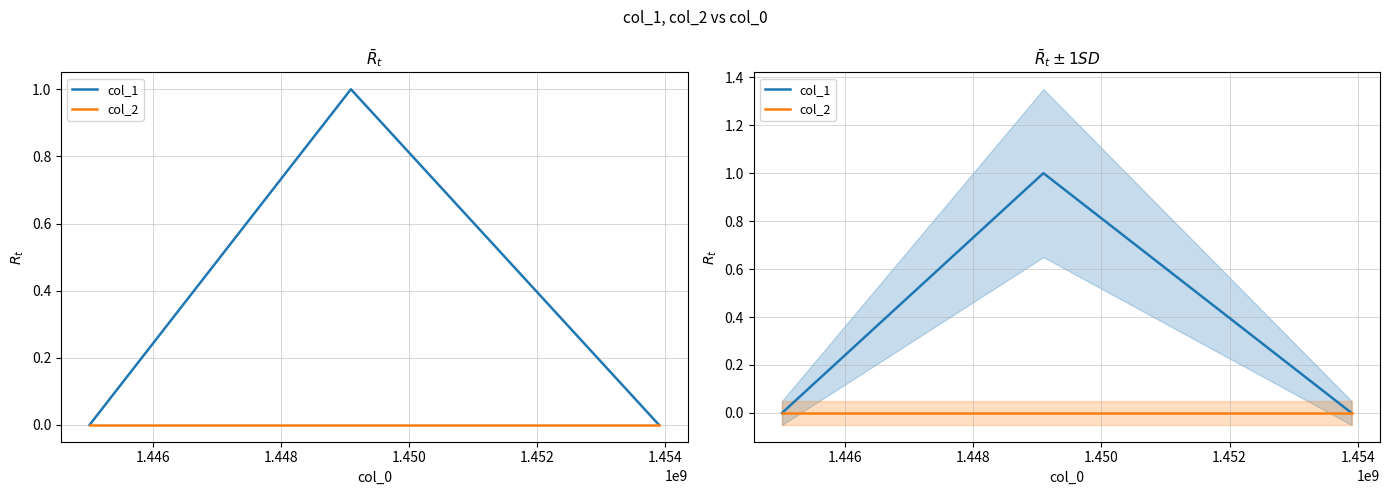

How many col_1 values are between 0 and 1?

3